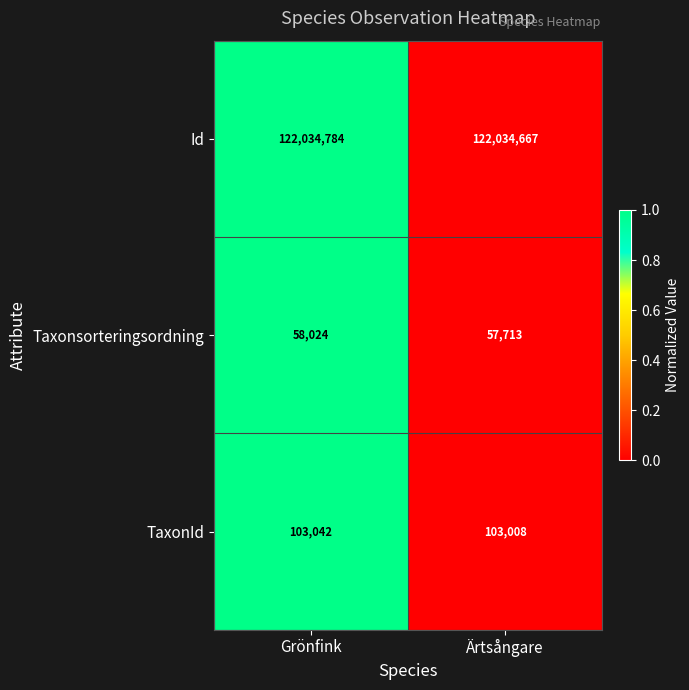

List the series in order of their peak value, highest first.

Id, TaxonId, Taxonsorteringsordning